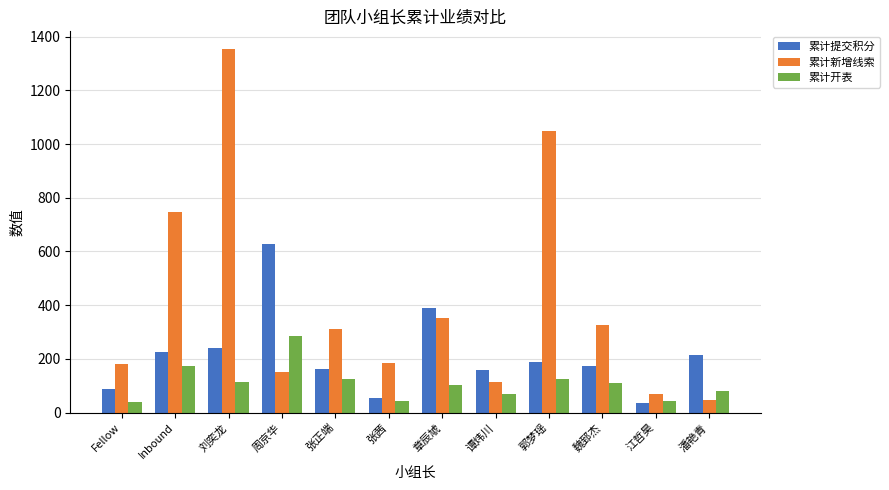

Is the value of 累计提交积分 at 魏郅杰 greater than the value of 累计开表 at 张正端?

Yes